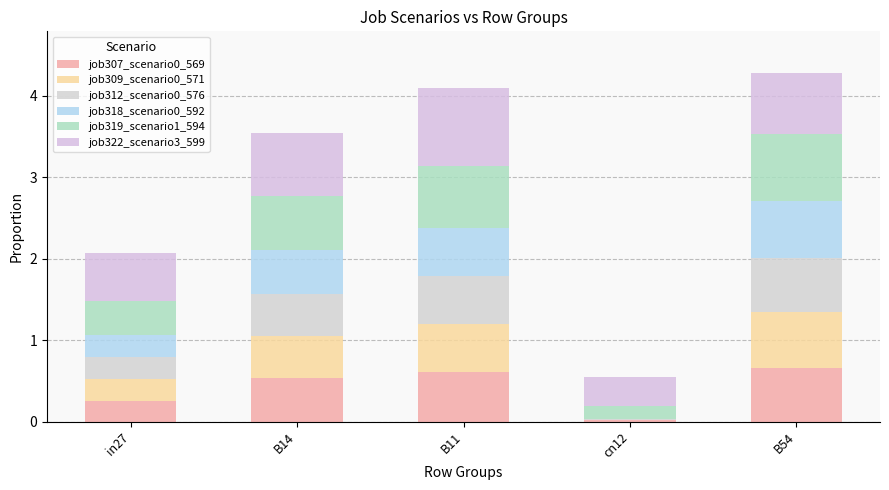

What is the approximate value of job318_scenario0_592 at B14?

0.5